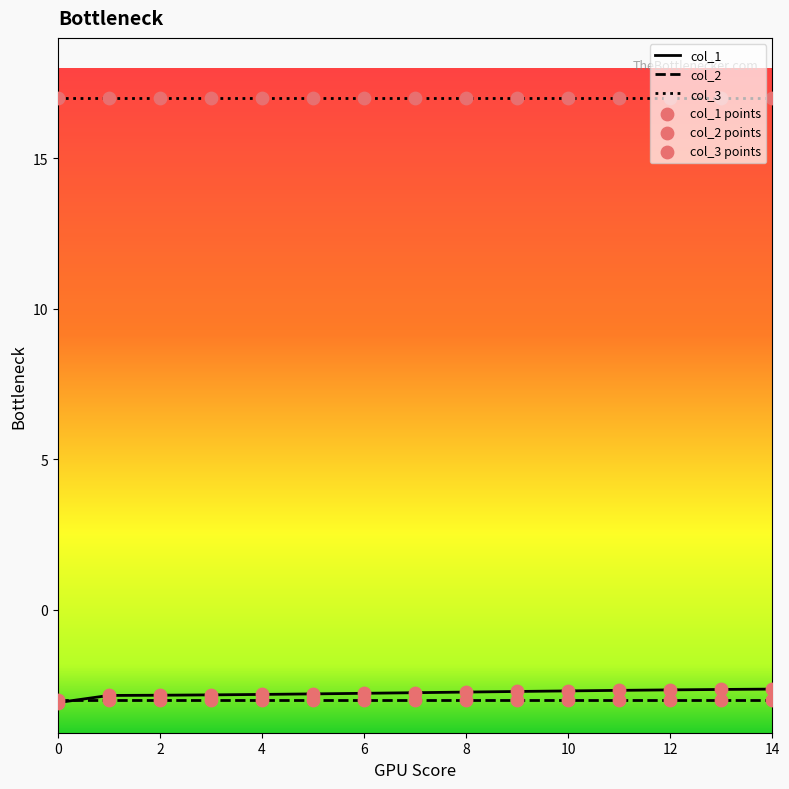

Which series has the largest total across all categories?

col_3